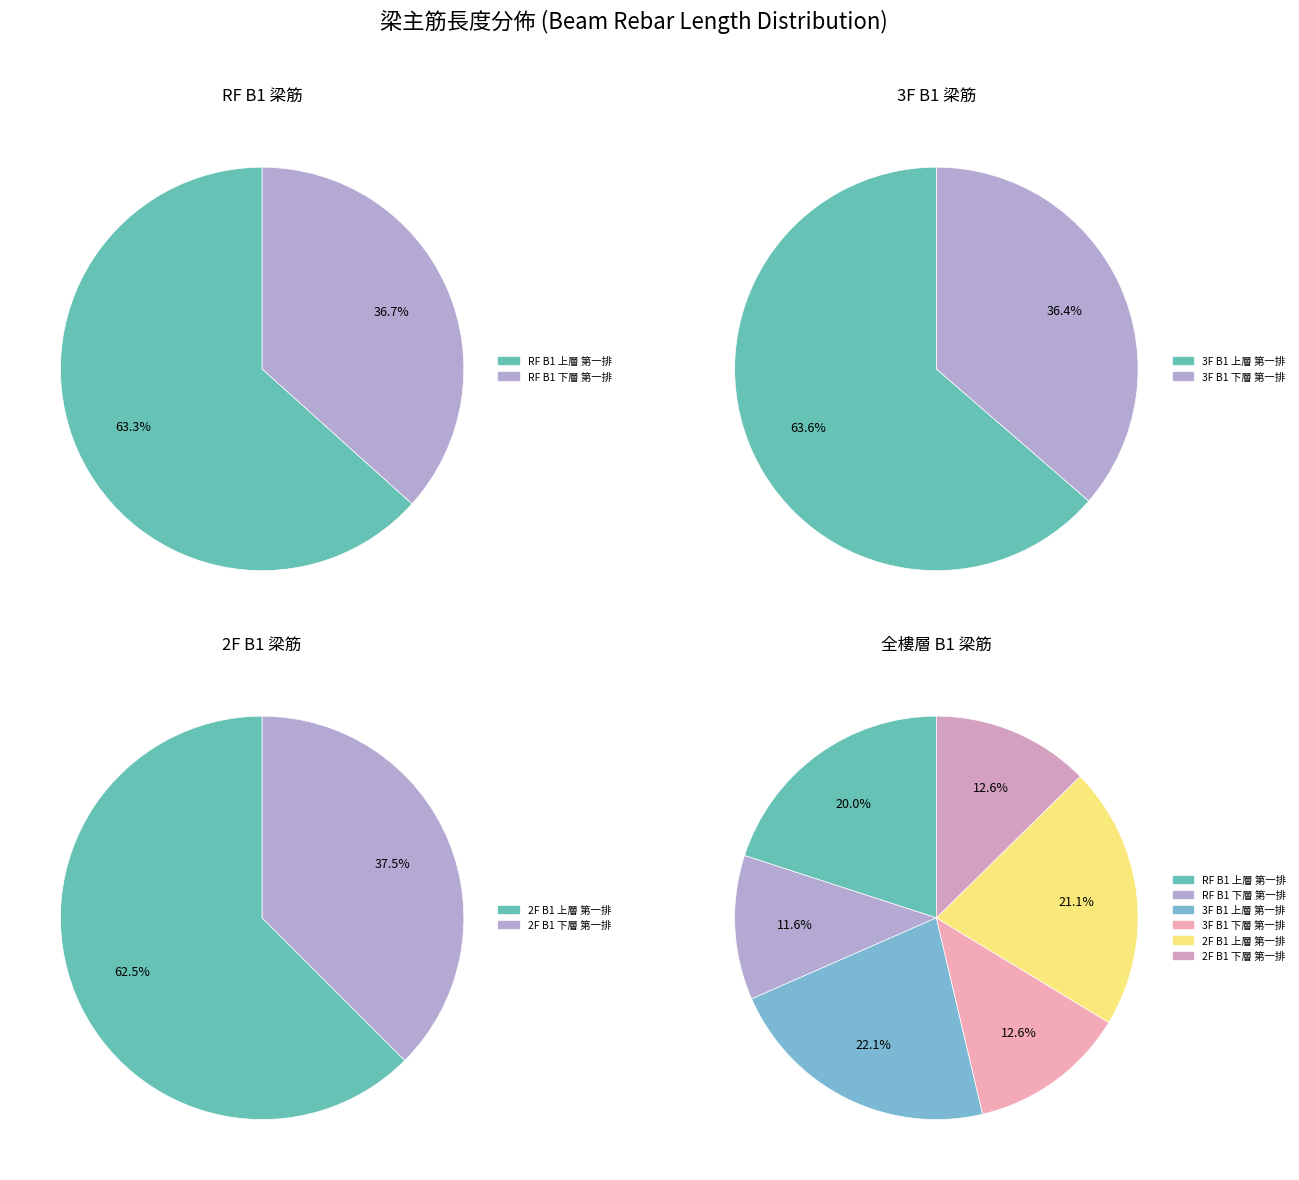

What percentage is the 3F B1 下層 第一排 slice, to the nearest percent?

13%